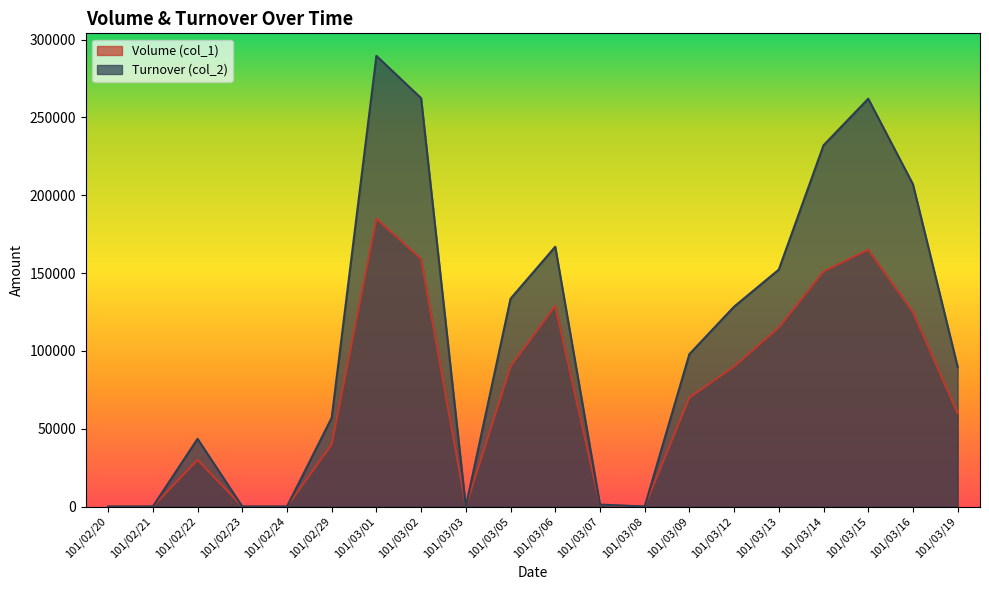

At which label does Volume (col_1) reach its minimum?

101/02/20